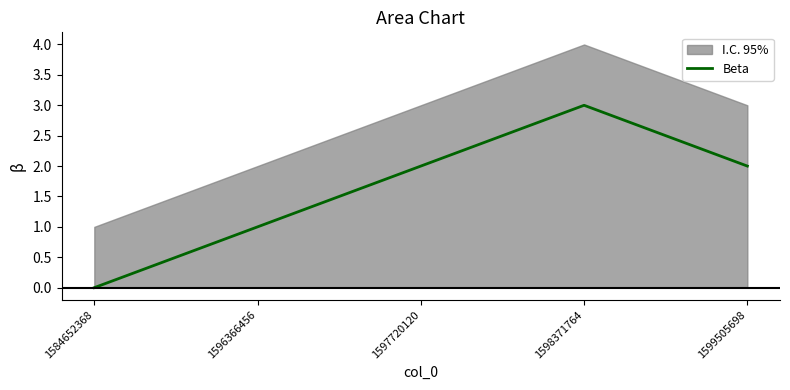

List the labels in order of value, smallest first.

1584652368, 1596366456, 1597720120, 1599505698, 1598371764